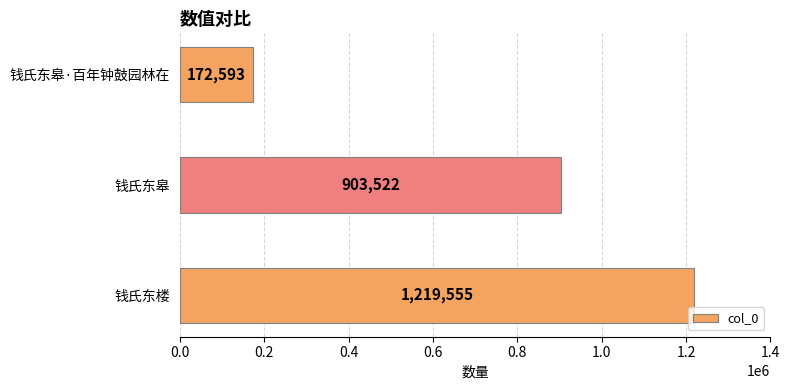

What is the sum of all values?

2295670